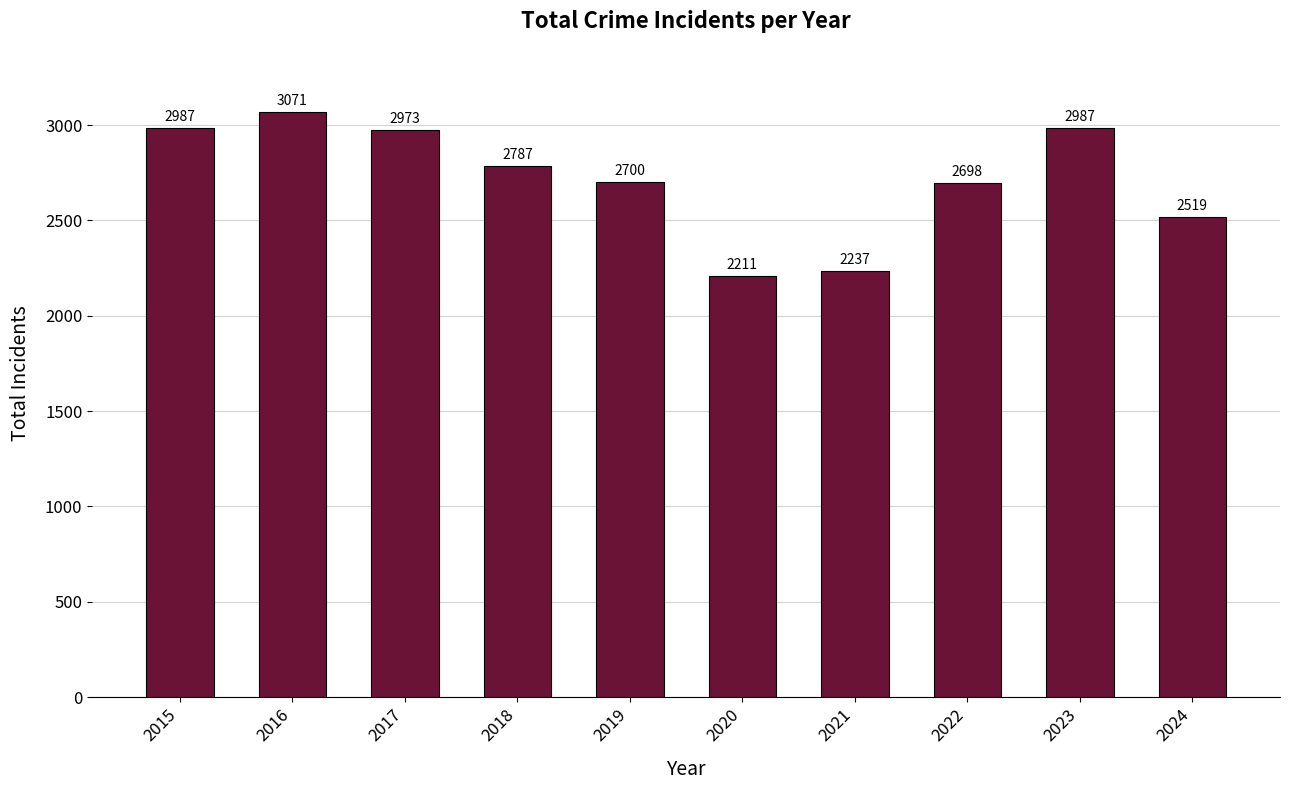

Which has a higher value, 2024 or 2016?

2016